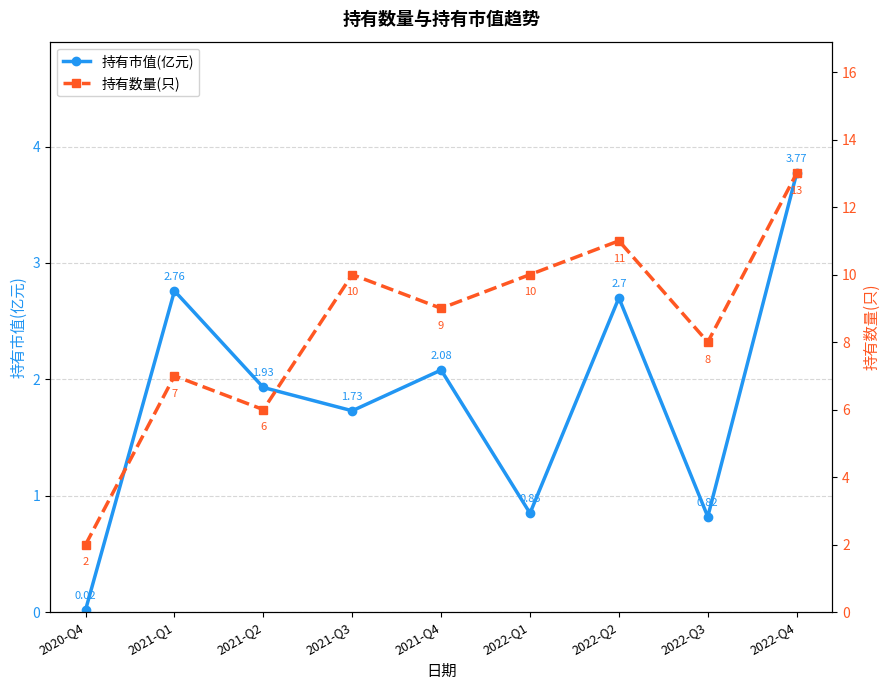

How many data points in 持有数量(只) are less than 9?

4